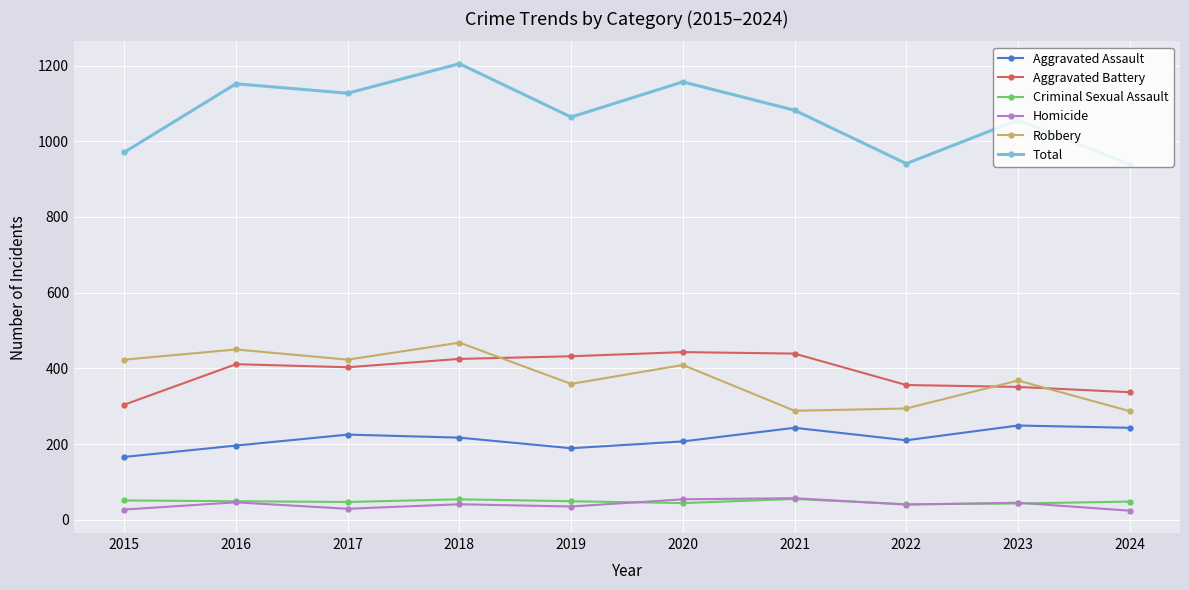

Which category has the highest value across all series?

2018